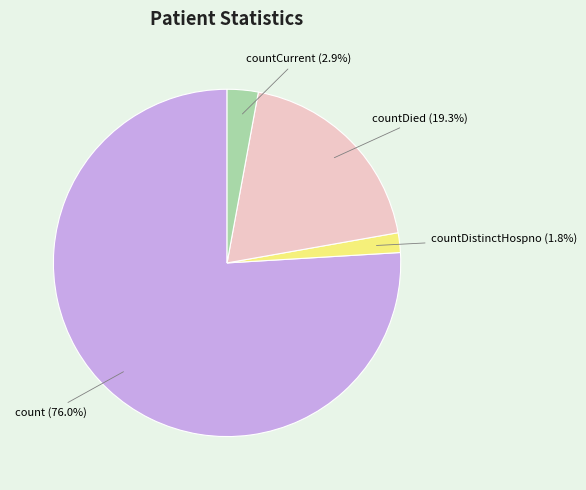

Which slice is the smallest?

countDistinctHospno